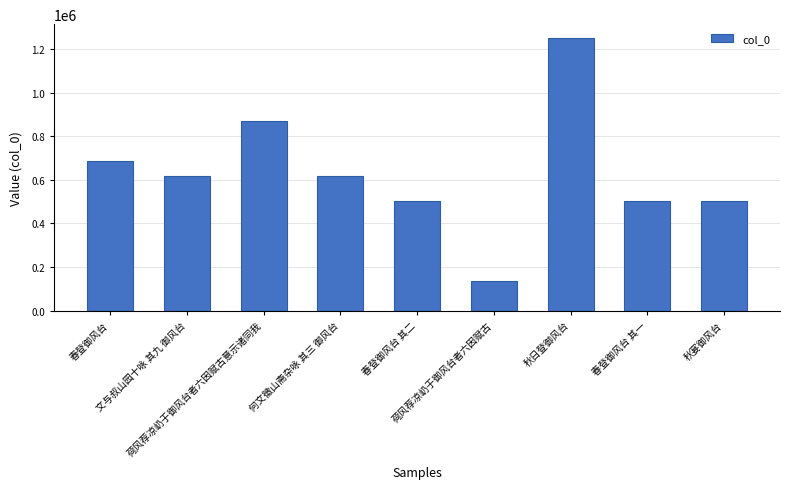

What value does the data have at 荷风荐凉屷于御风台者六因赋古意示诸同我, to the nearest 100?

871400